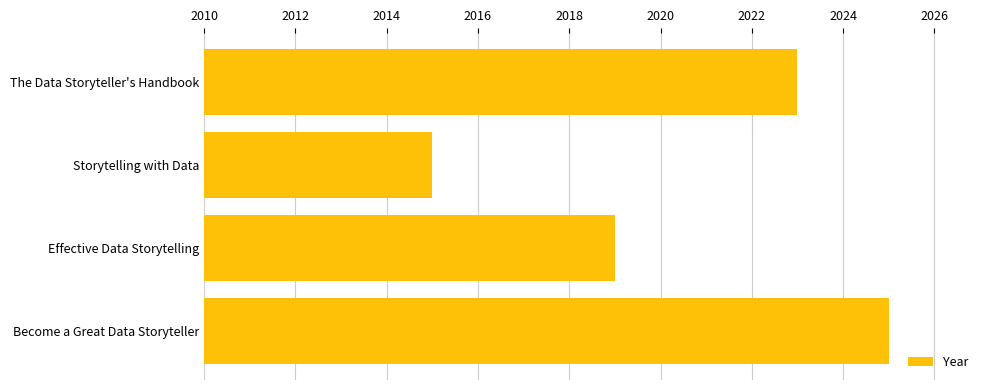

Which has a higher value, Effective Data Storytelling or The Data Storyteller's Handbook?

The Data Storyteller's Handbook